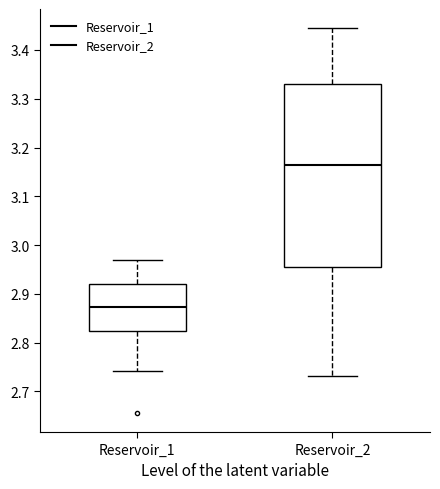

Which box has the lowest median line?

Reservoir_1